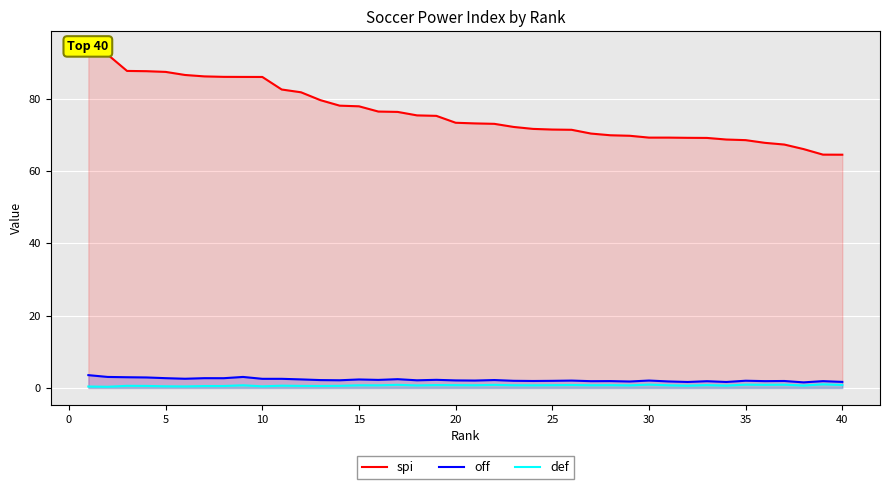

What is the sum of the off values at 30 and 31?

3.5